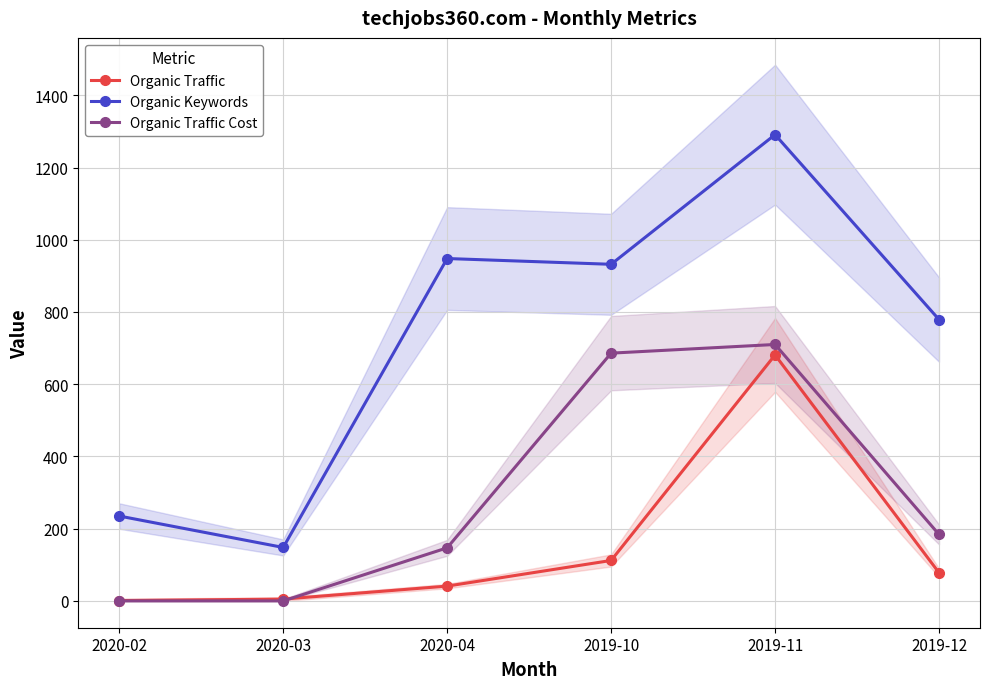

In Organic Traffic Cost, how many points are higher than both neighbors (excluding endpoints)?

1